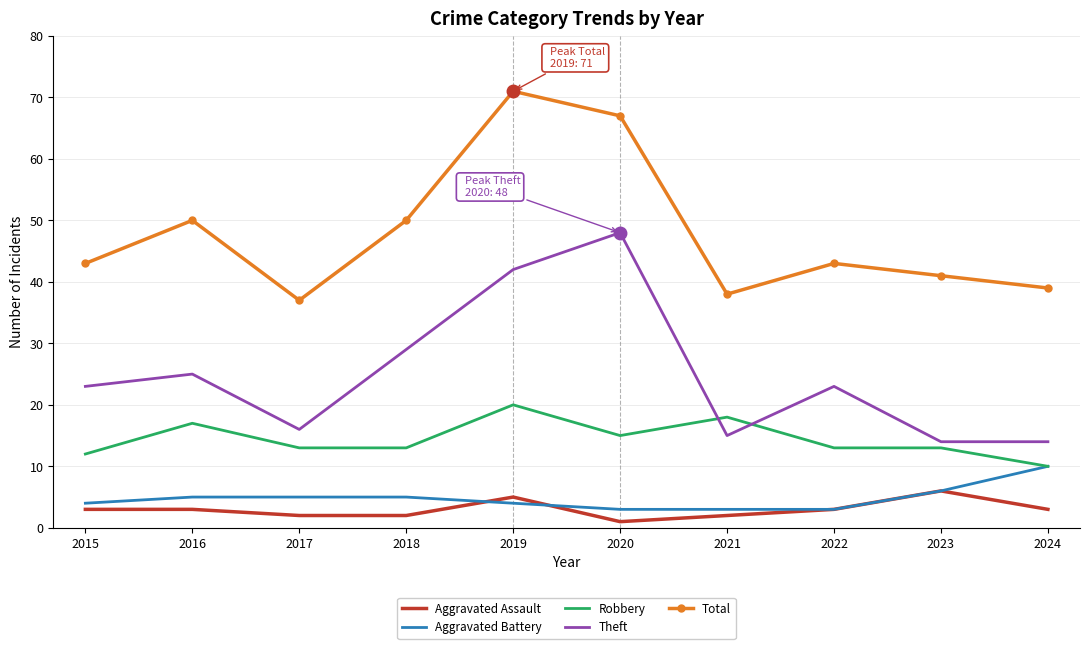

What value does the Total series have at 2023?

41